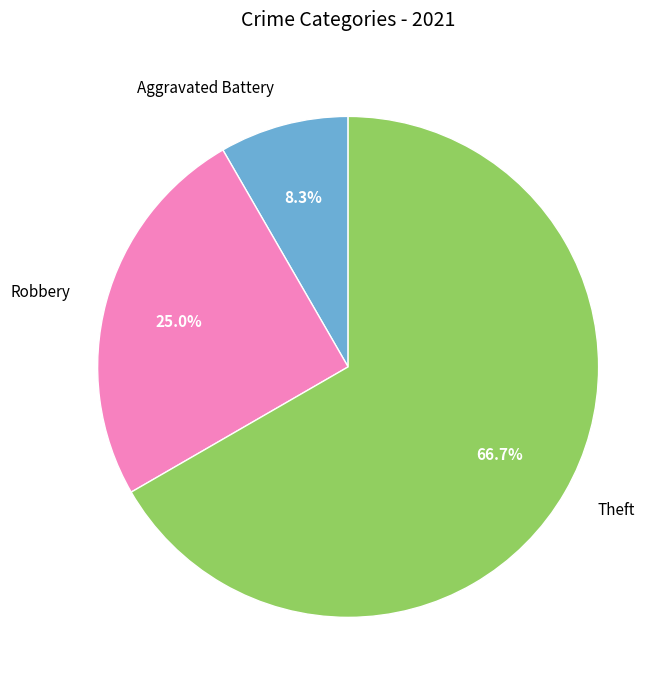

To the nearest percent, what percentage of the pie is Robbery?

25%